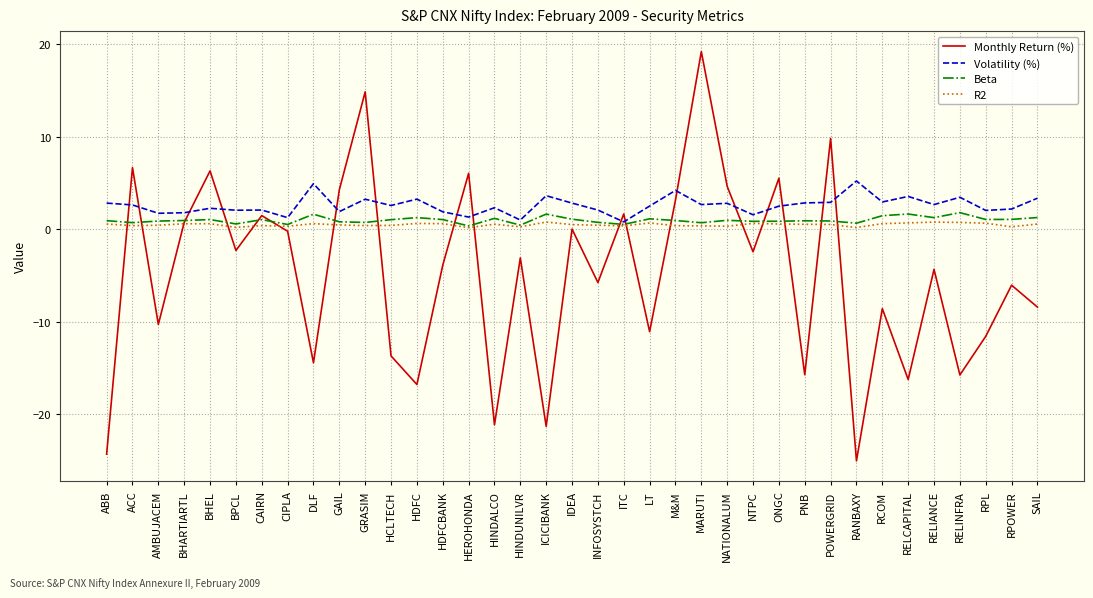

Is it true that Monthly Return (%) equals 9.8 at POWERGRID?

True